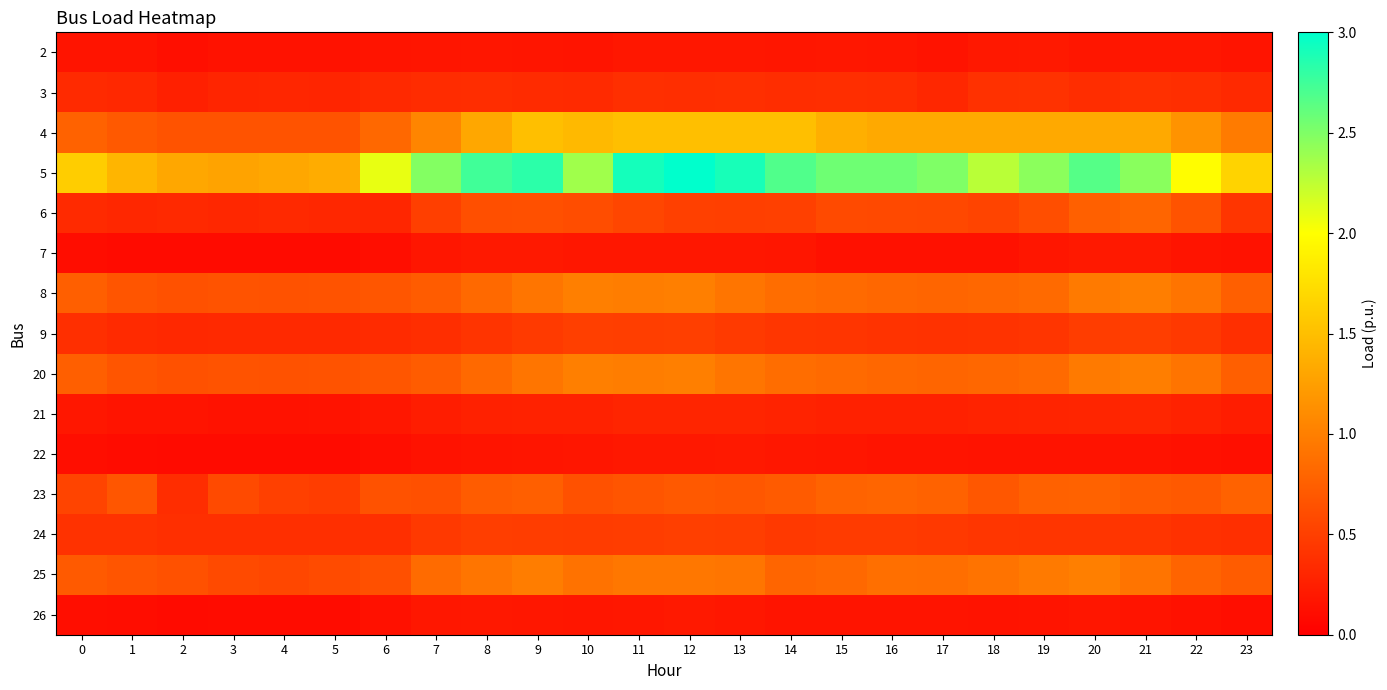

What is the spread (max minus min) of values at 7?

2.3